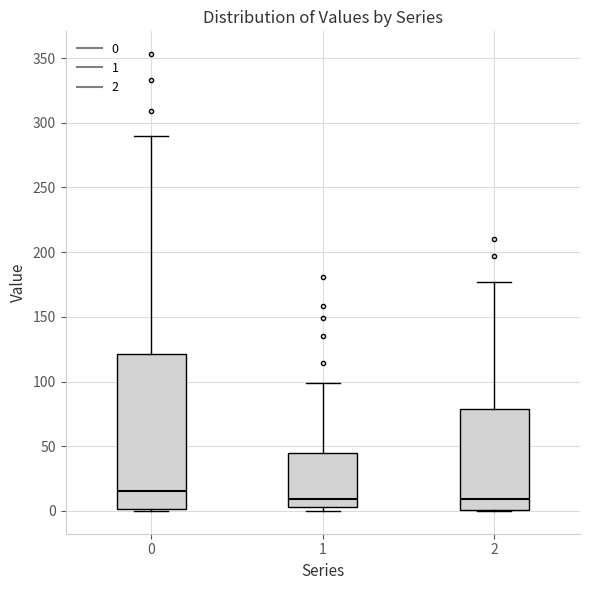

Reading left to right, read every box against the y-axis: the position of its median line, the range the box covers, and the ends of its whiskers. The values are not printed on the chart, so give them approximately, as read against the axis.

0: median 15, box 0 to 120, whiskers 0 to 290
1: median 10, box 5 to 45, whiskers 0 to 100
2: median 10, box 0 to 80, whiskers 0 to 175